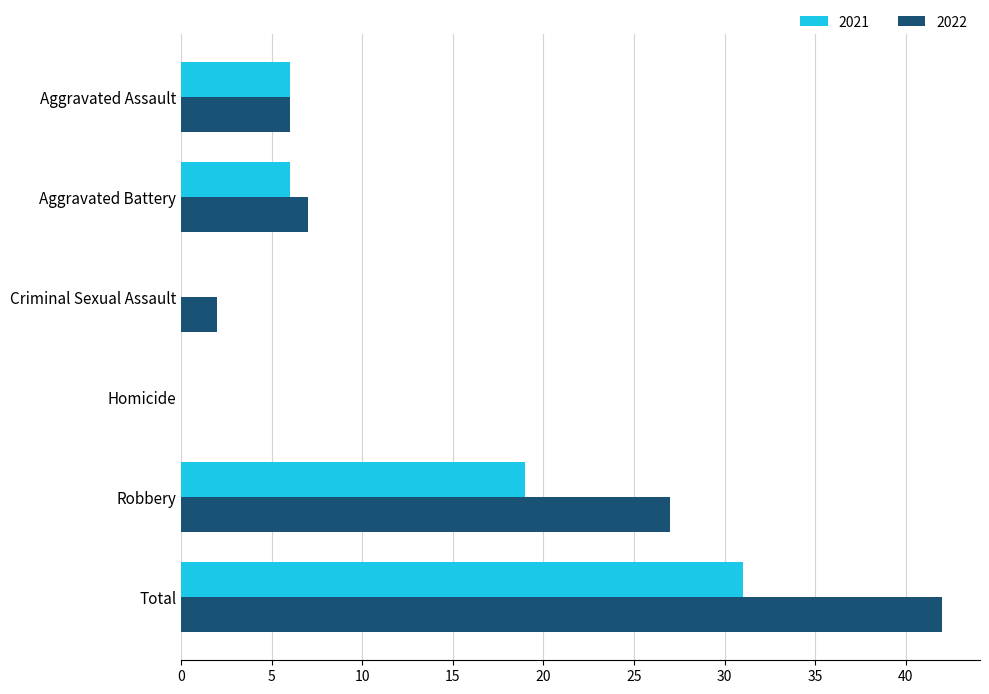

Which label corresponds to the largest value in the chart?

Total